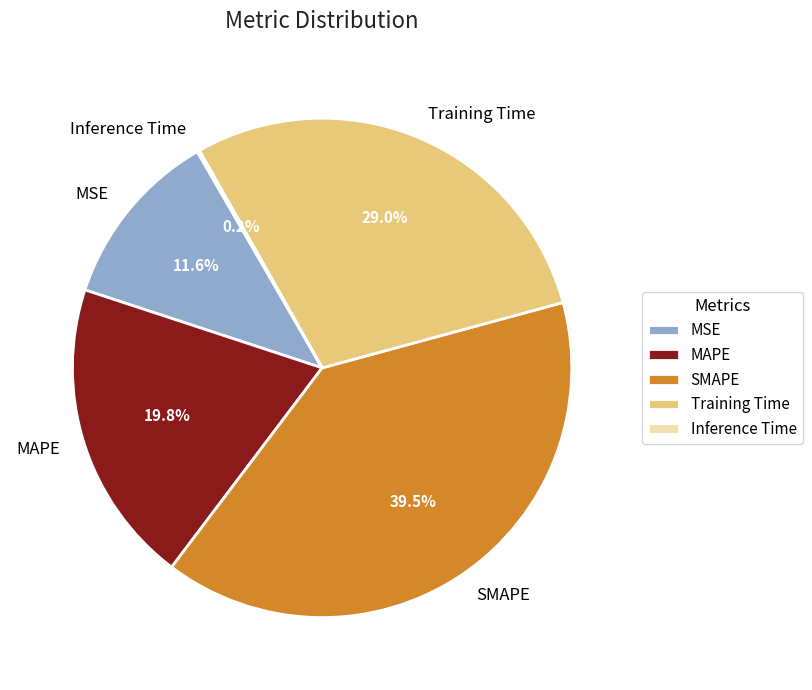

What percentage is NOT represented by MAPE?

80.2%